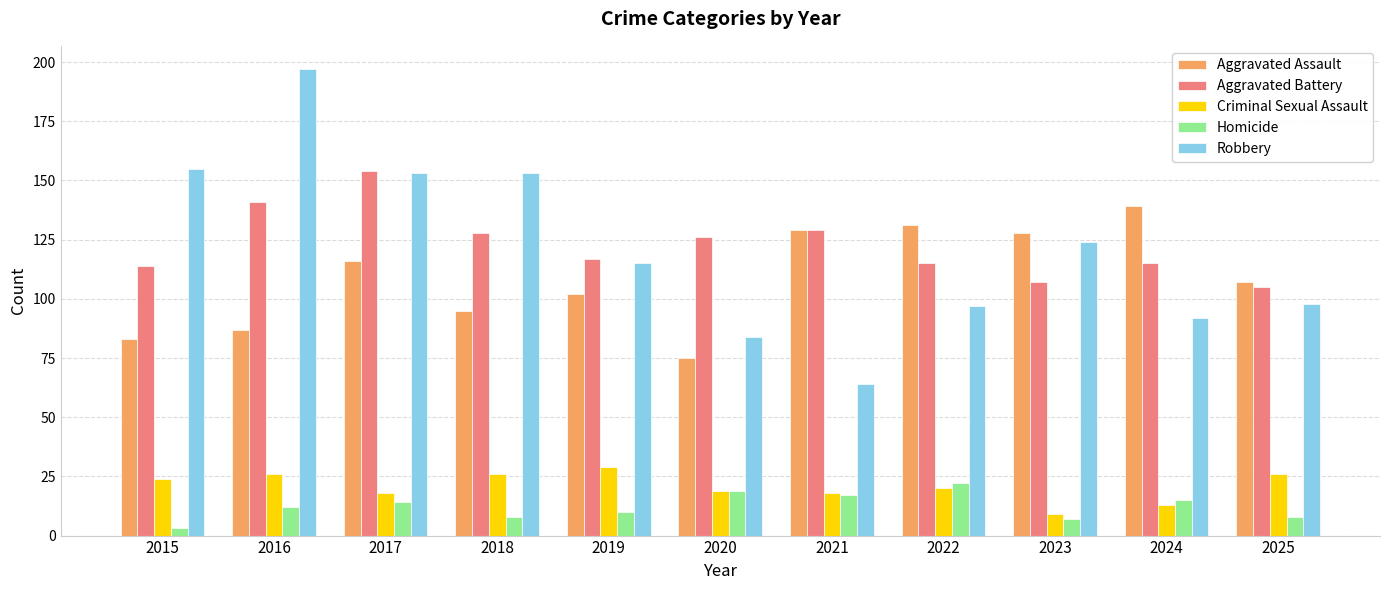

Reading left to right, what are all the values shown in this chart?

Aggravated Assault: 83	87	116	95	102	75	129	131	128	139	107
Aggravated Battery: 114	141	154	128	117	126	129	115	107	115	105
Criminal Sexual Assault: 24	26	18	26	29	19	18	20	9	13	26
Homicide: 3	12	14	8	10	19	17	22	7	15	8
Robbery: 155	197	153	153	115	84	64	97	124	92	98